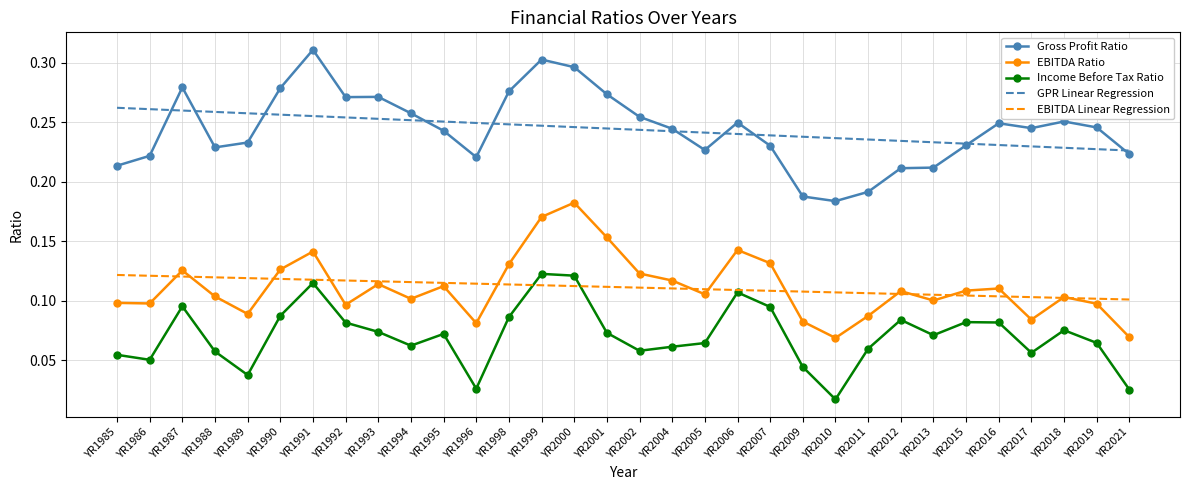

Between YR1994 and YR2010, which series saw the biggest shift?

Gross Profit Ratio